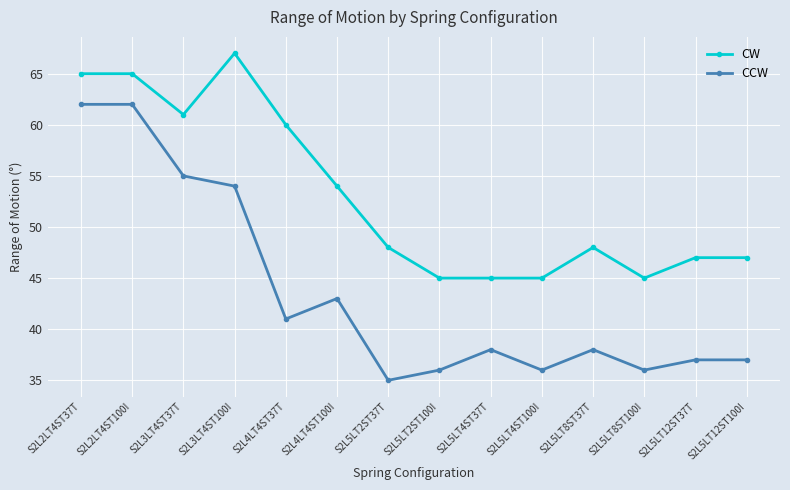

At which label does CCW first exceed 38?

S2L2LT4ST37T